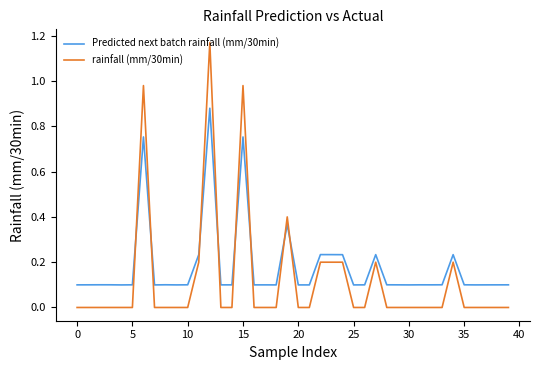

List the series in order of their peak value, lowest first.

Predicted next batch rainfall (mm/30min), rainfall (mm/30min)